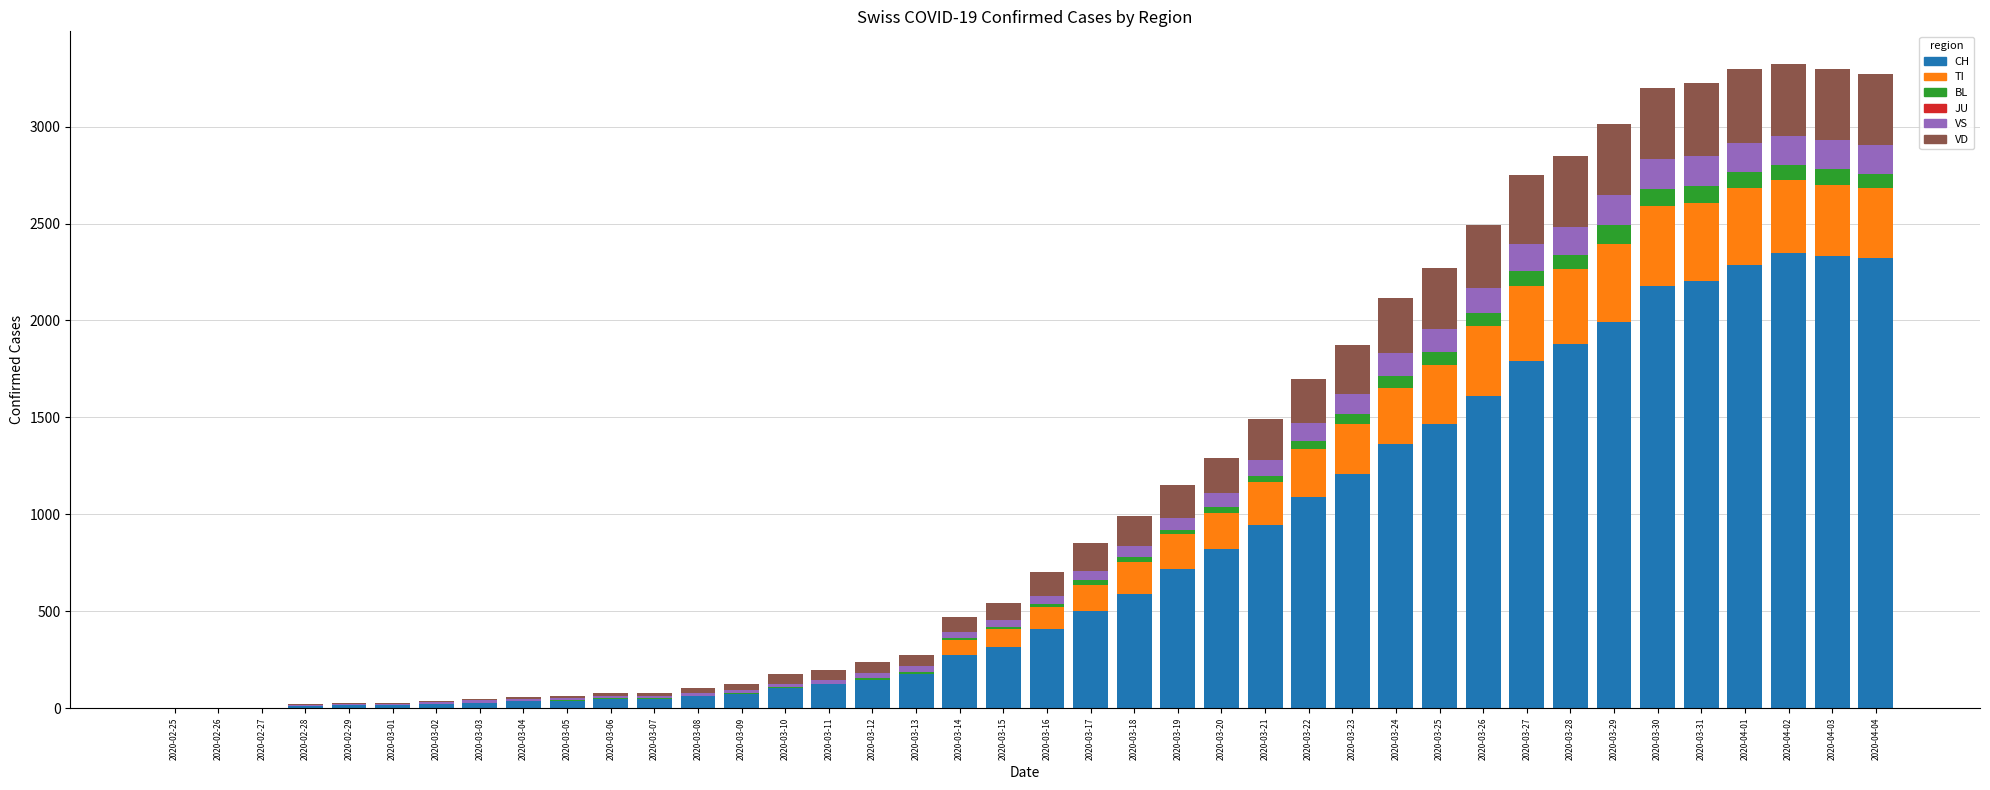

What is the highest value of the CH series?

2349